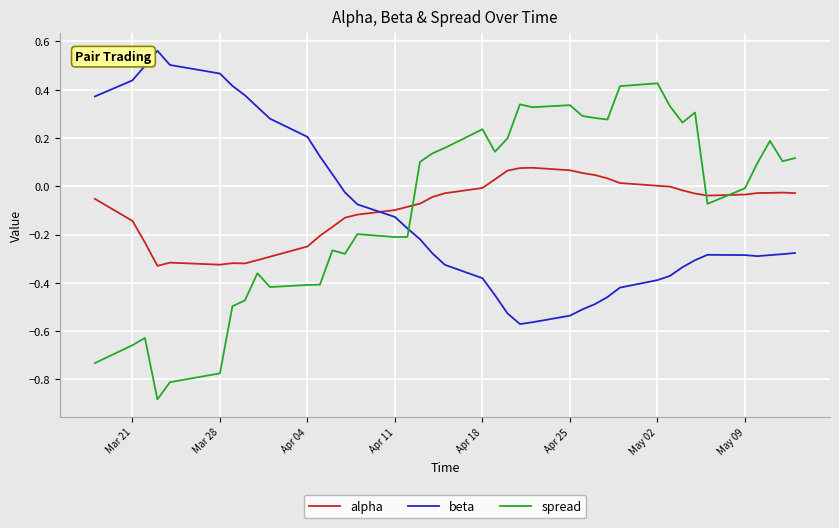

List the series in order of their peak value, lowest first.

alpha, spread, beta